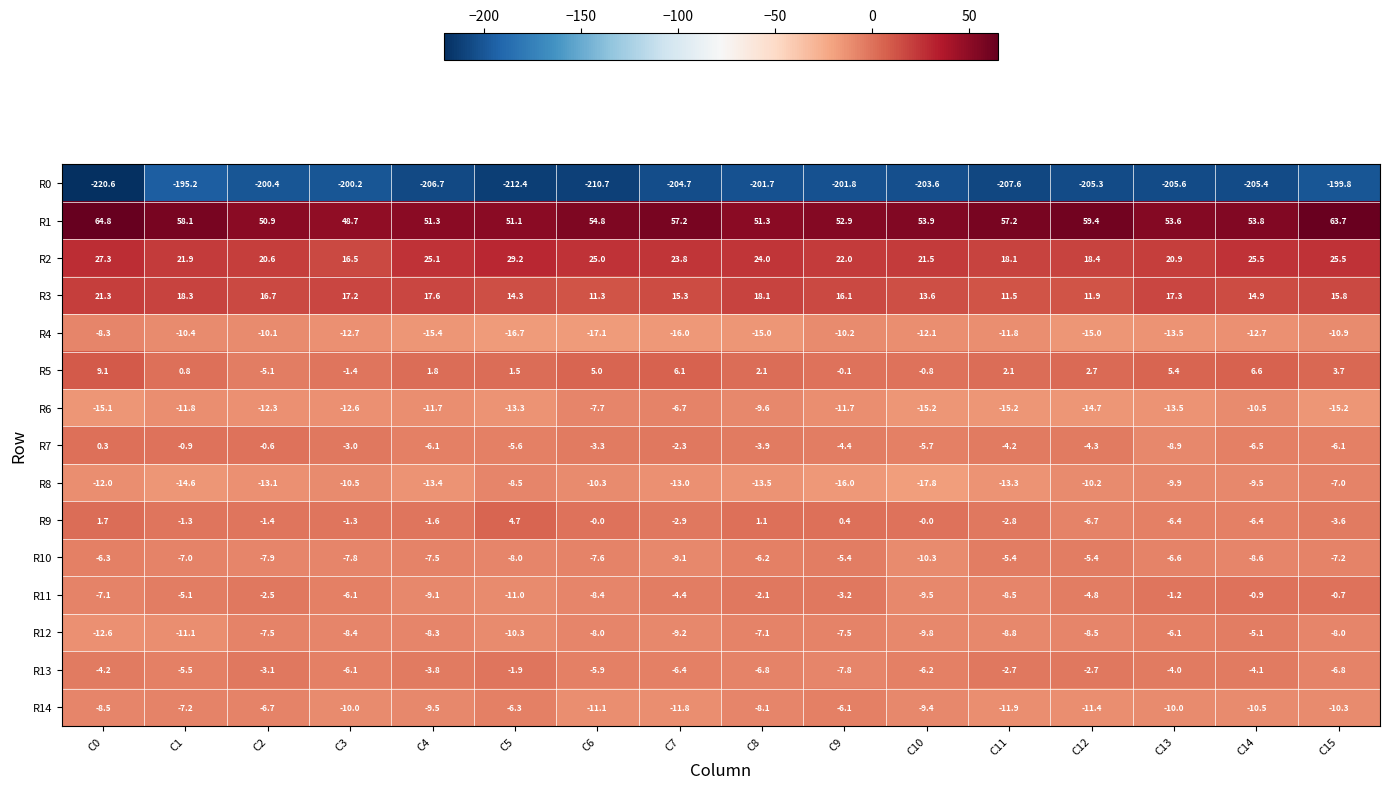

What is the difference between the maximum and minimum values in the R5 series?

14.2